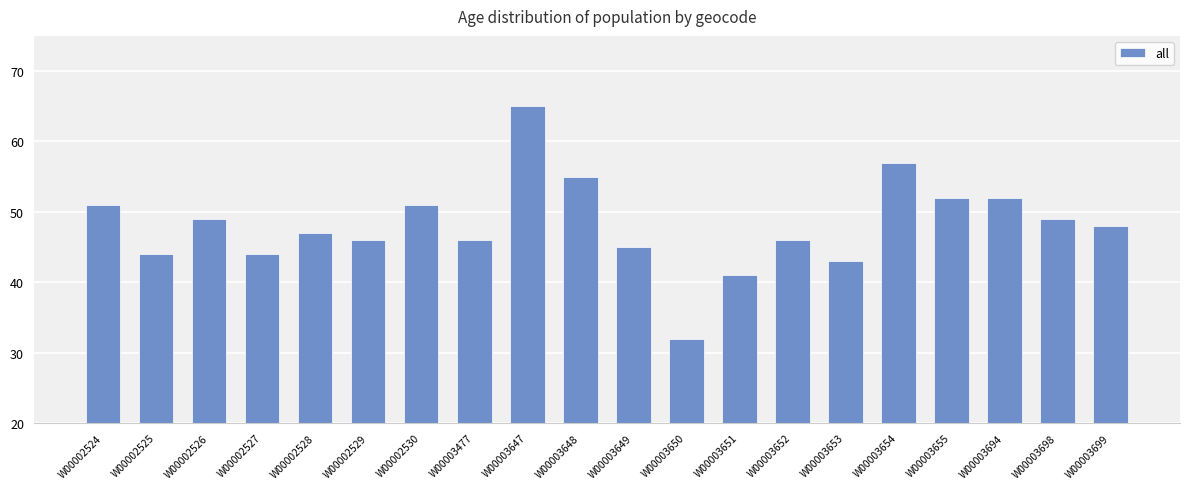

The chart shows a value of 51 at W00002524. True or false?

True